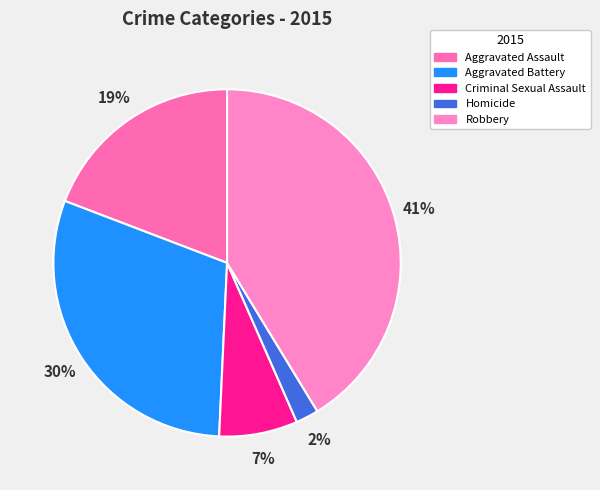

How many segments does this pie chart have?

5